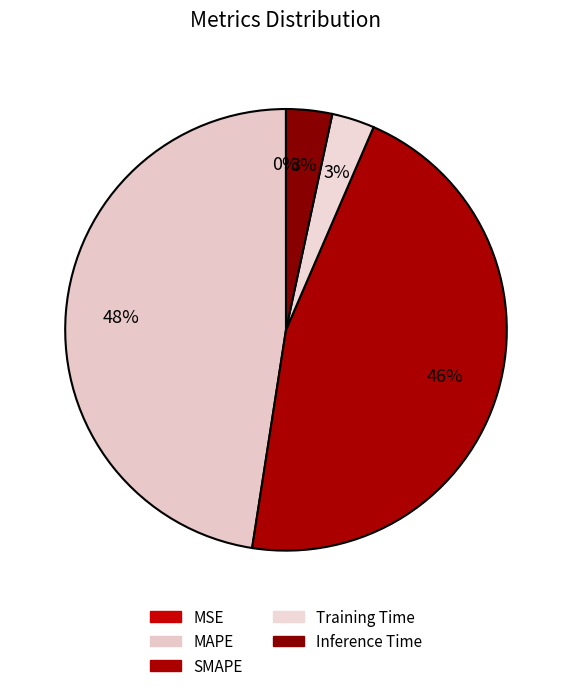

Which category has the biggest portion of the pie?

MAPE